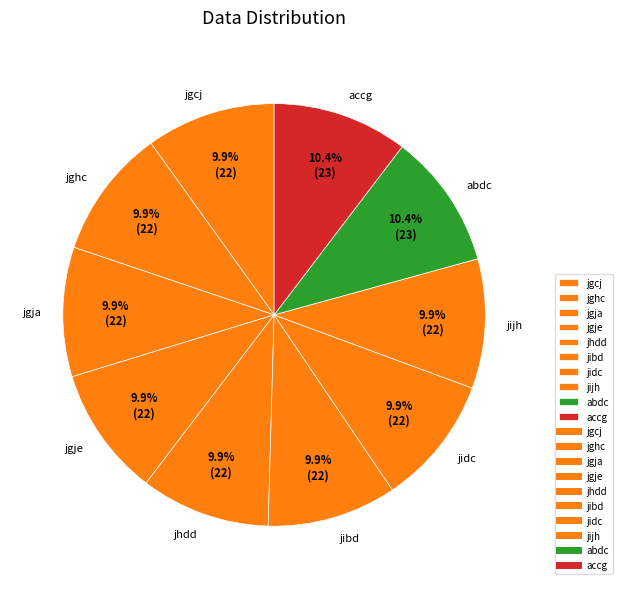

How many slices are in this pie chart?

10